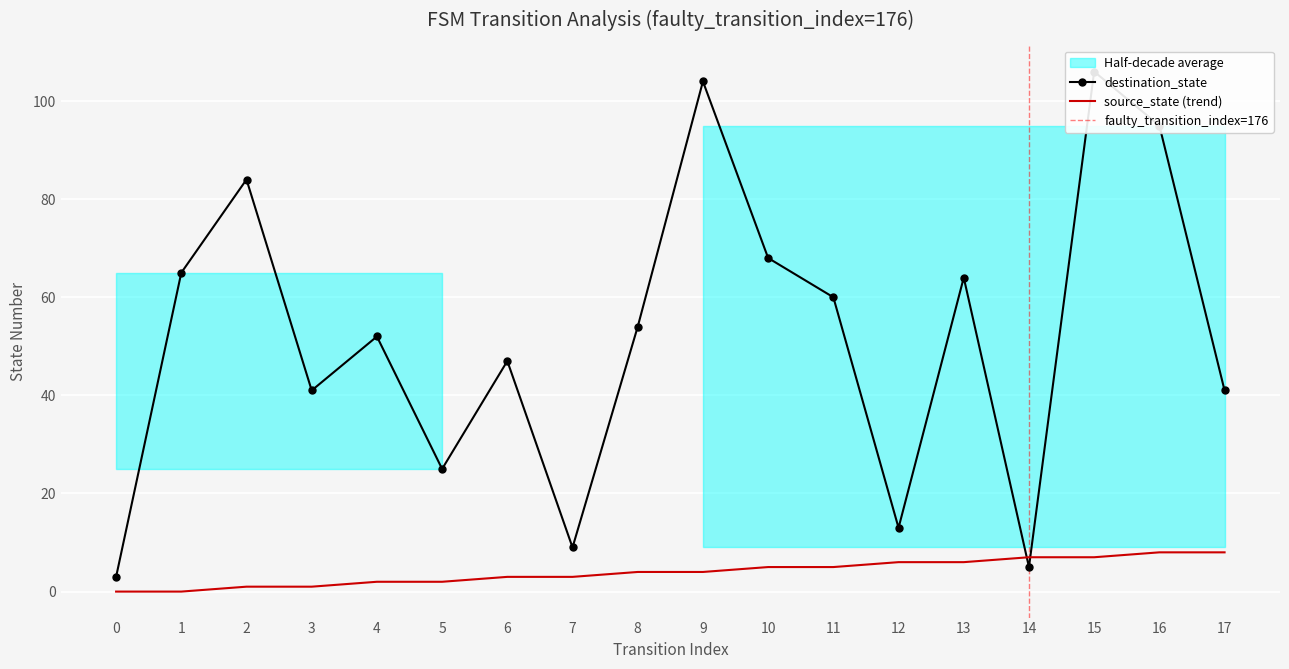

The source_state series shows 5 at 11. True or false?

True